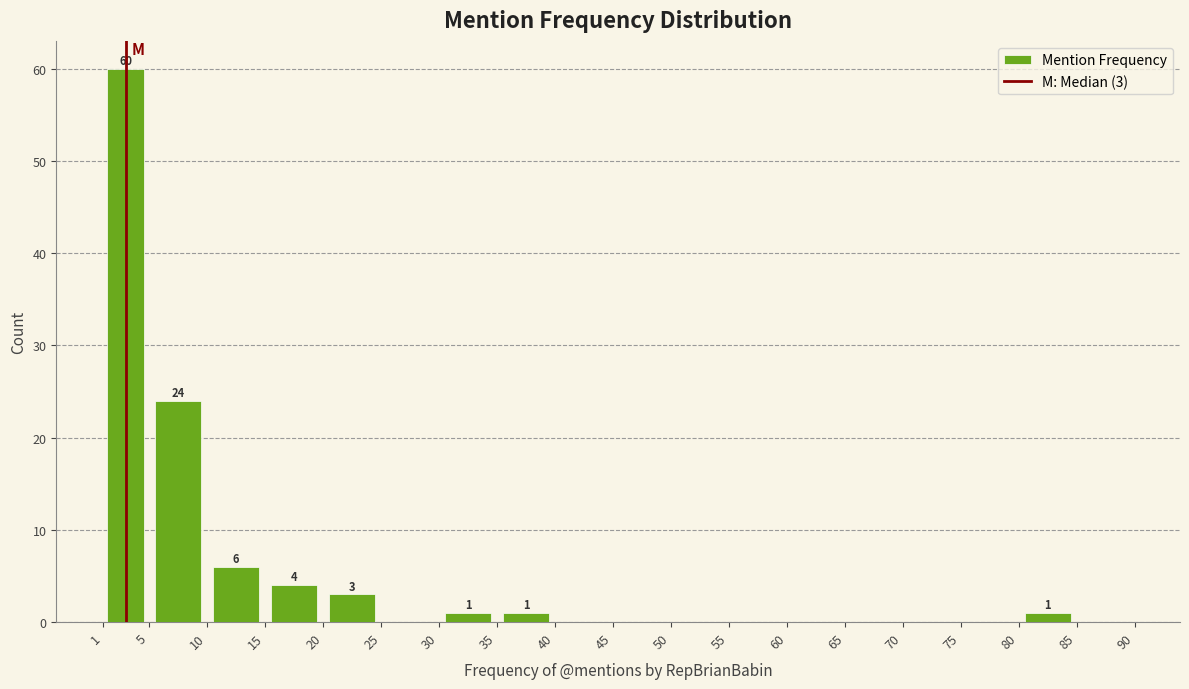

Over which range of the x-axis is the bar tallest?

1 to 5